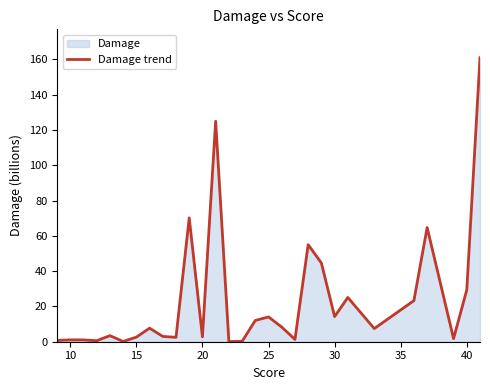

What is the difference between the maximum and minimum values?

160.9